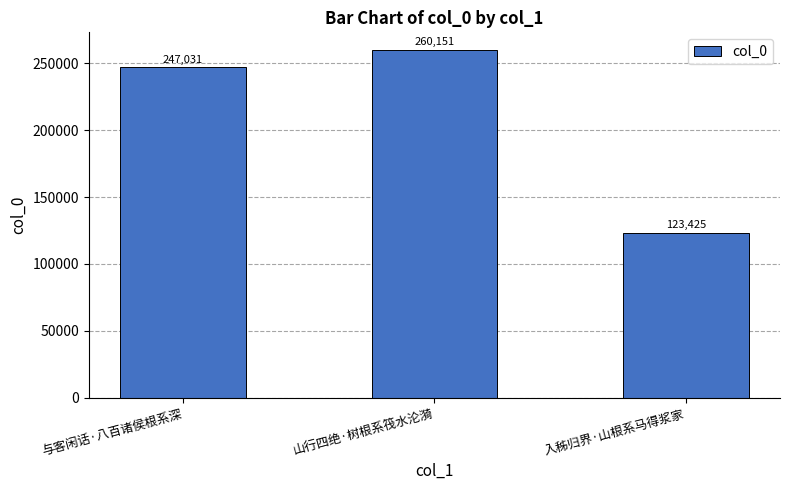

Are the bars horizontal?

No